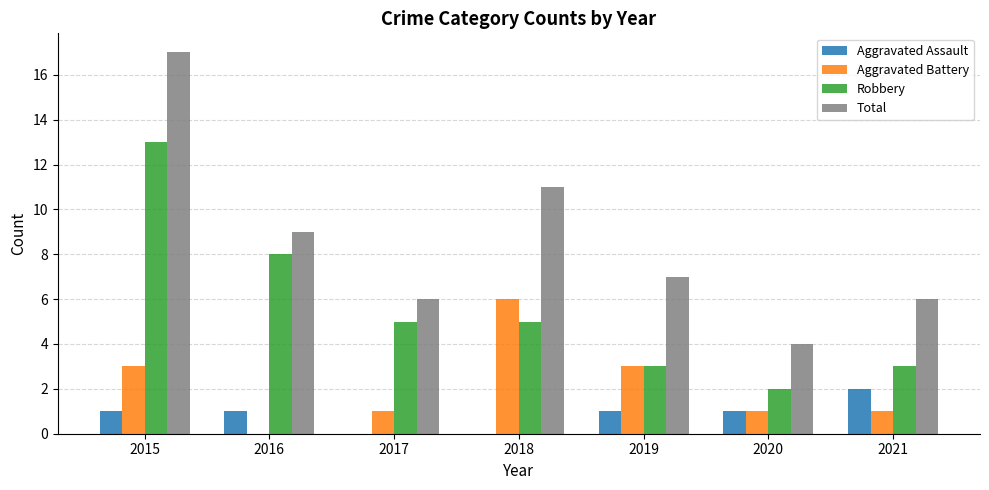

What is the maximum value for Robbery?

13